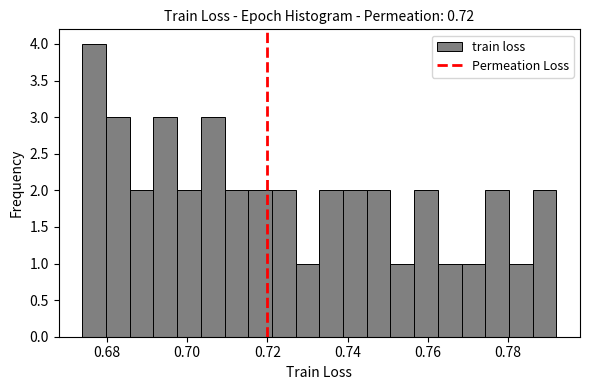

Read against the x-axis, roughly where is the centre of the tallest bar?

0.676